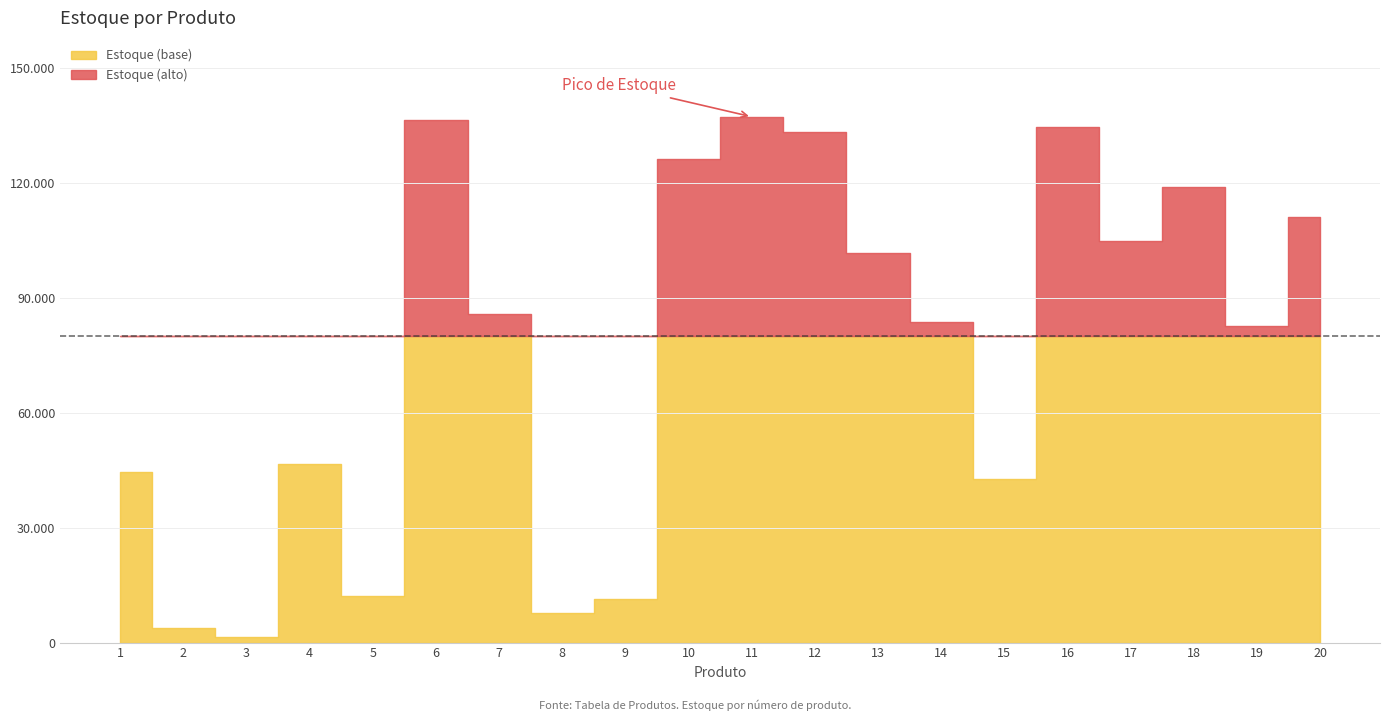

What is the maximum value shown in the chart?

137246